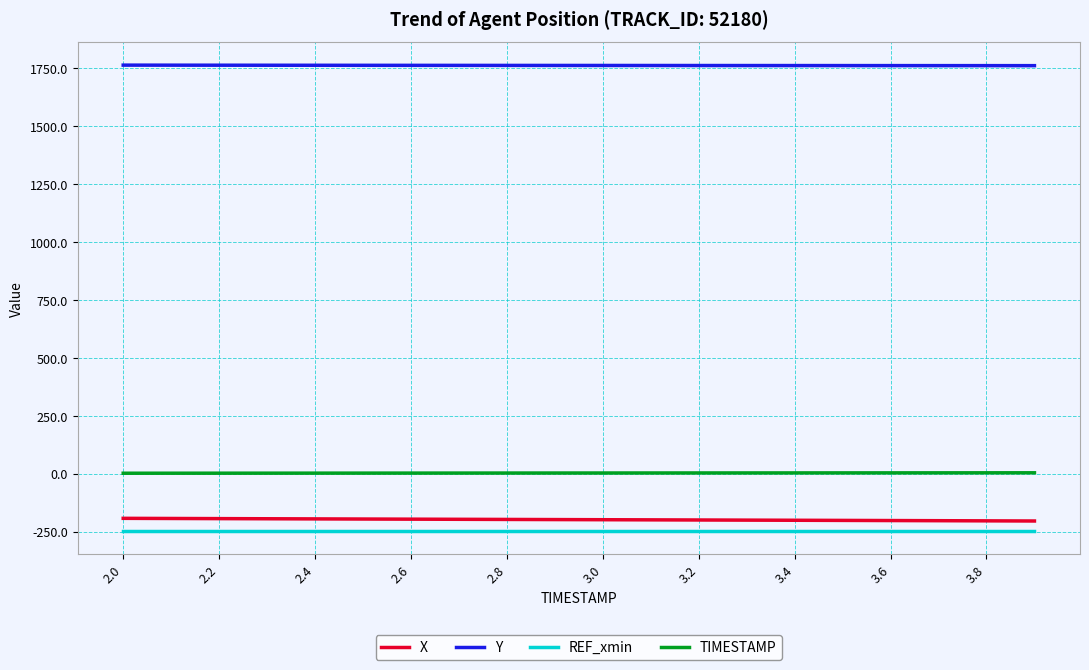

What is the average value of the TIMESTAMP series?

3.0